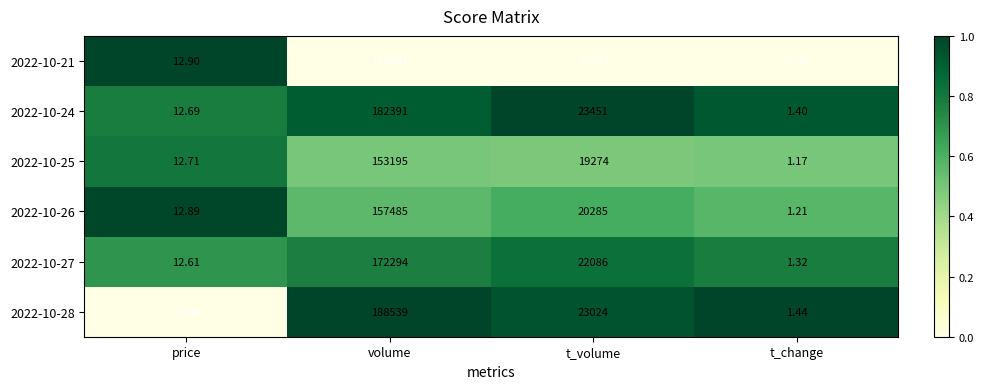

Is the value of 2022-10-21 at t_change greater than the value of 2022-10-24 at t_change?

No